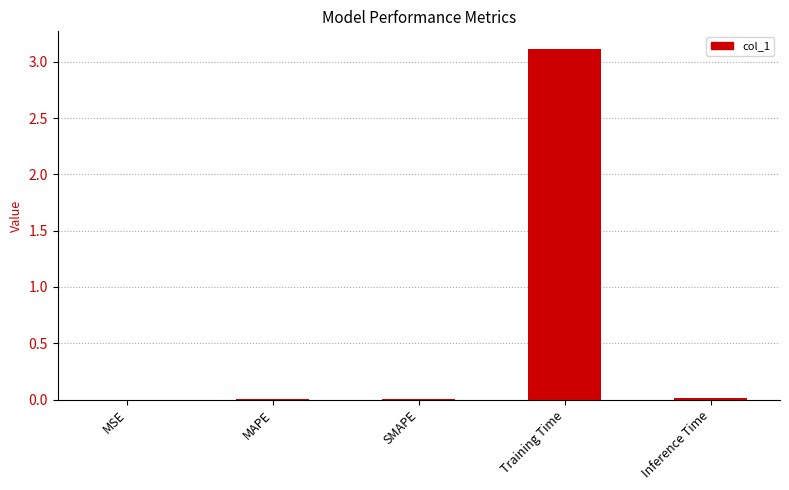

The value at Inference Time is 0.0. True or false?

True